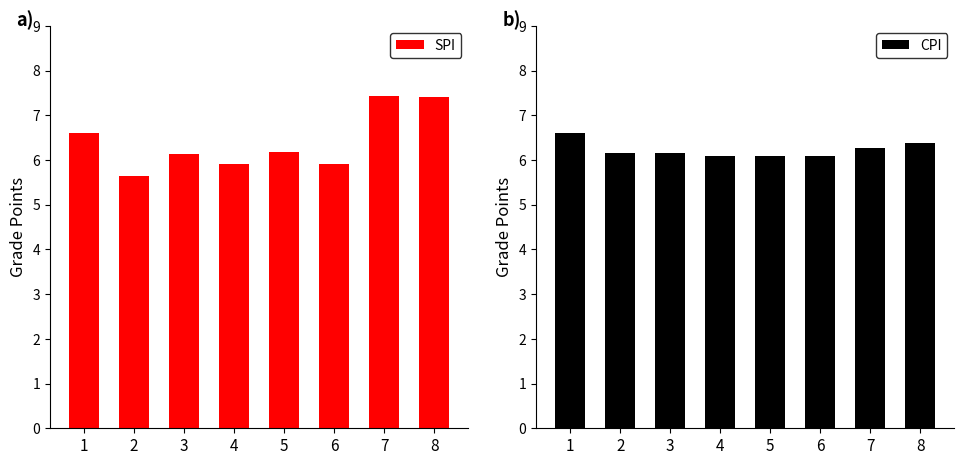

Reading left to right, list all the values displayed in this chart.

SPI: 1=6.6	2=5.6	3=6.1	4=5.9	5=6.2	6=5.9	7=7.4	8=7.4
CPI: 1=6.6	2=6.2	3=6.2	4=6.1	5=6.1	6=6.1	7=6.3	8=6.4